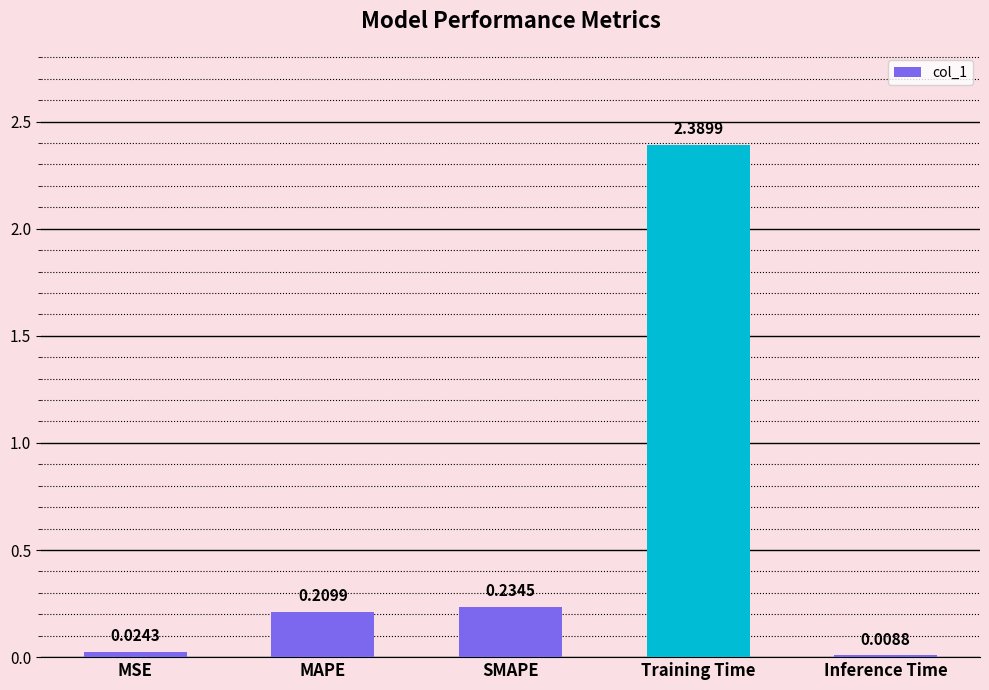

What is the difference between the maximum and second lowest values?

2.4